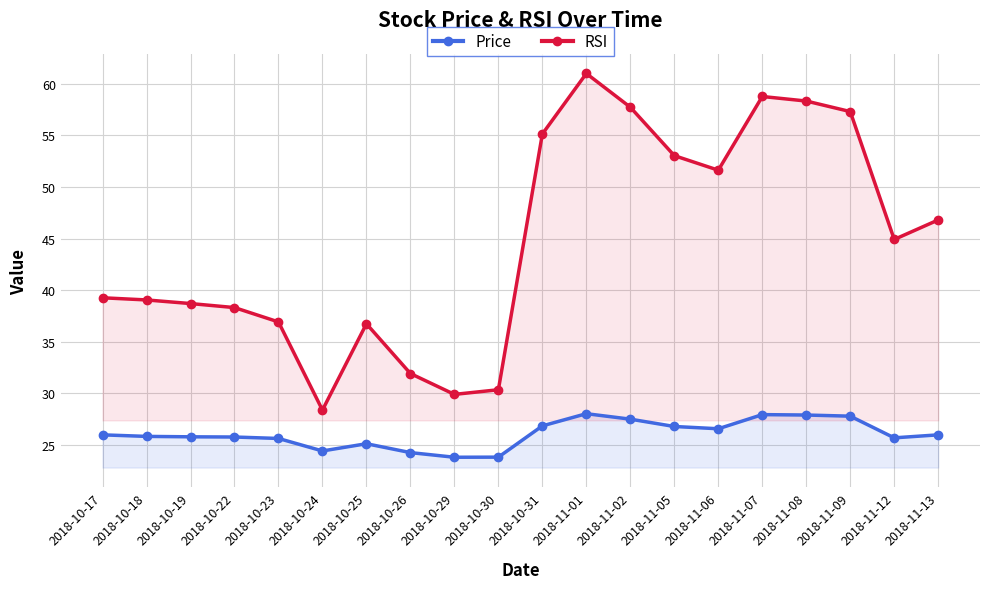

The value of Price at 2018-10-18 is 25.8. True or false?

True